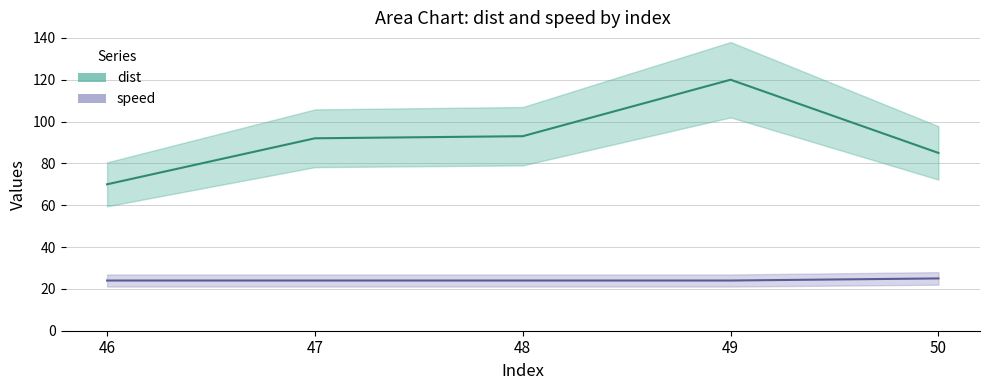

True or false: speed and dist intersect in this chart.

False